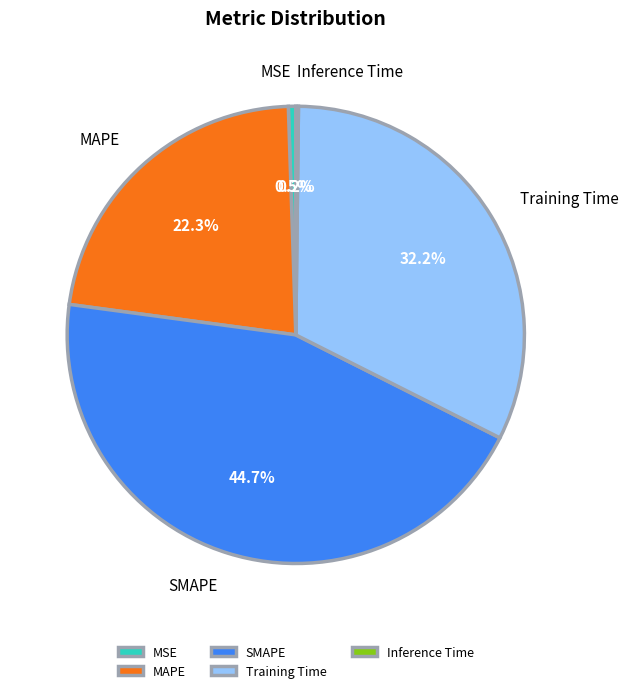

Is it true that MSE is 8% of the pie?

False